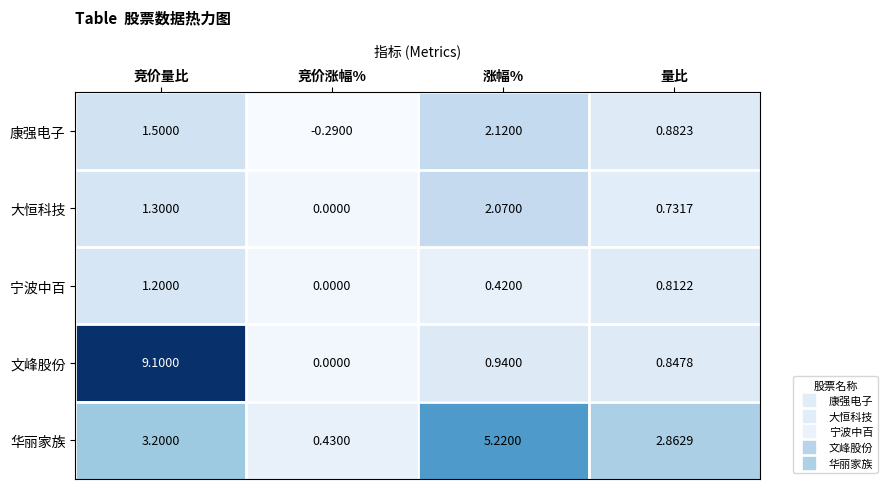

At 竞价量比, list the series in order from largest to smallest.

文峰股份, 华丽家族, 康强电子, 大恒科技, 宁波中百